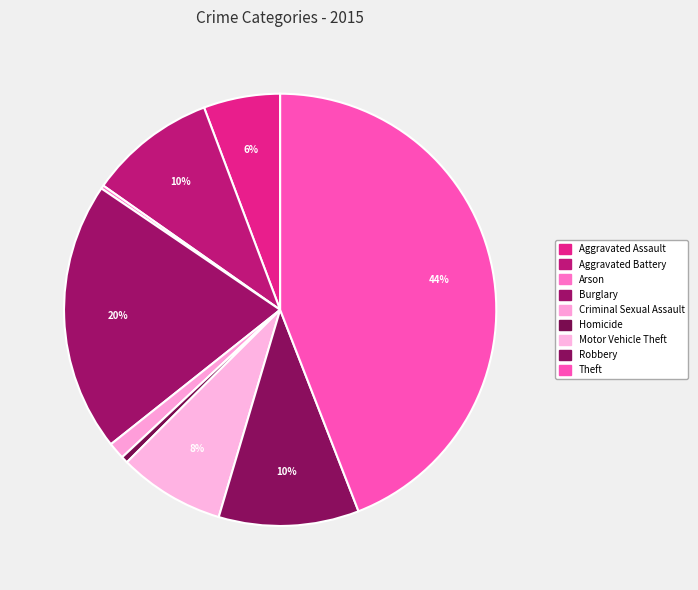

To the nearest percent, what is the average slice percentage?

11%